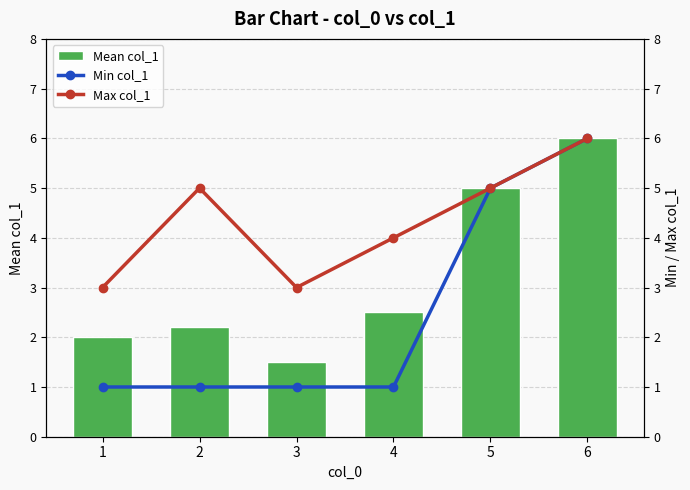

At how many categories does at least one series exceed 2?

6